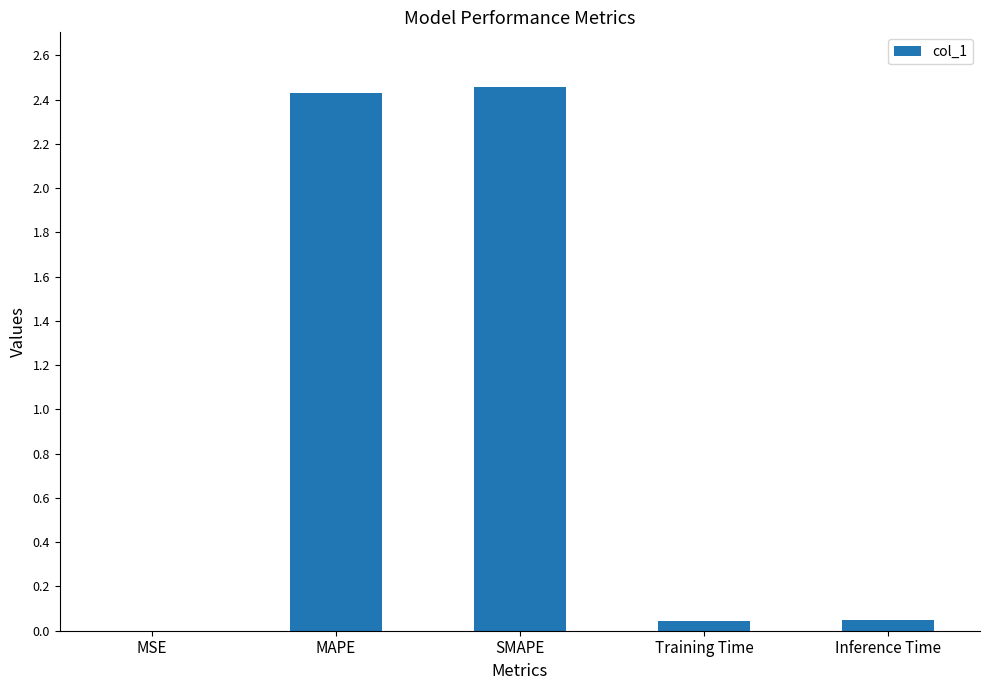

What is the change in value from SMAPE to Training Time?

-2.4